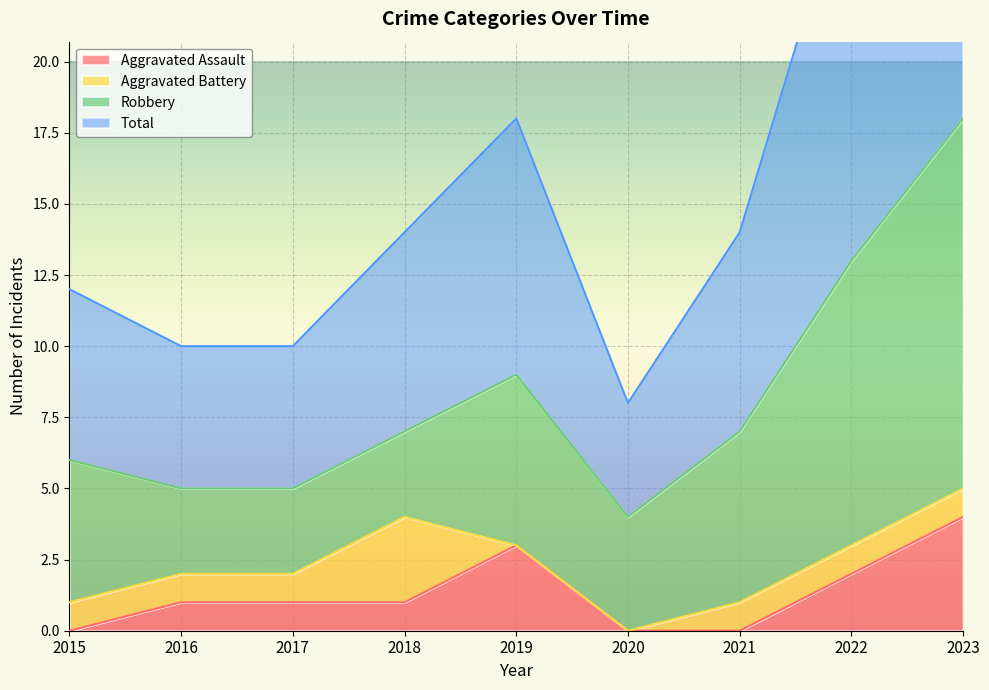

What is the sum of all Total values?

149